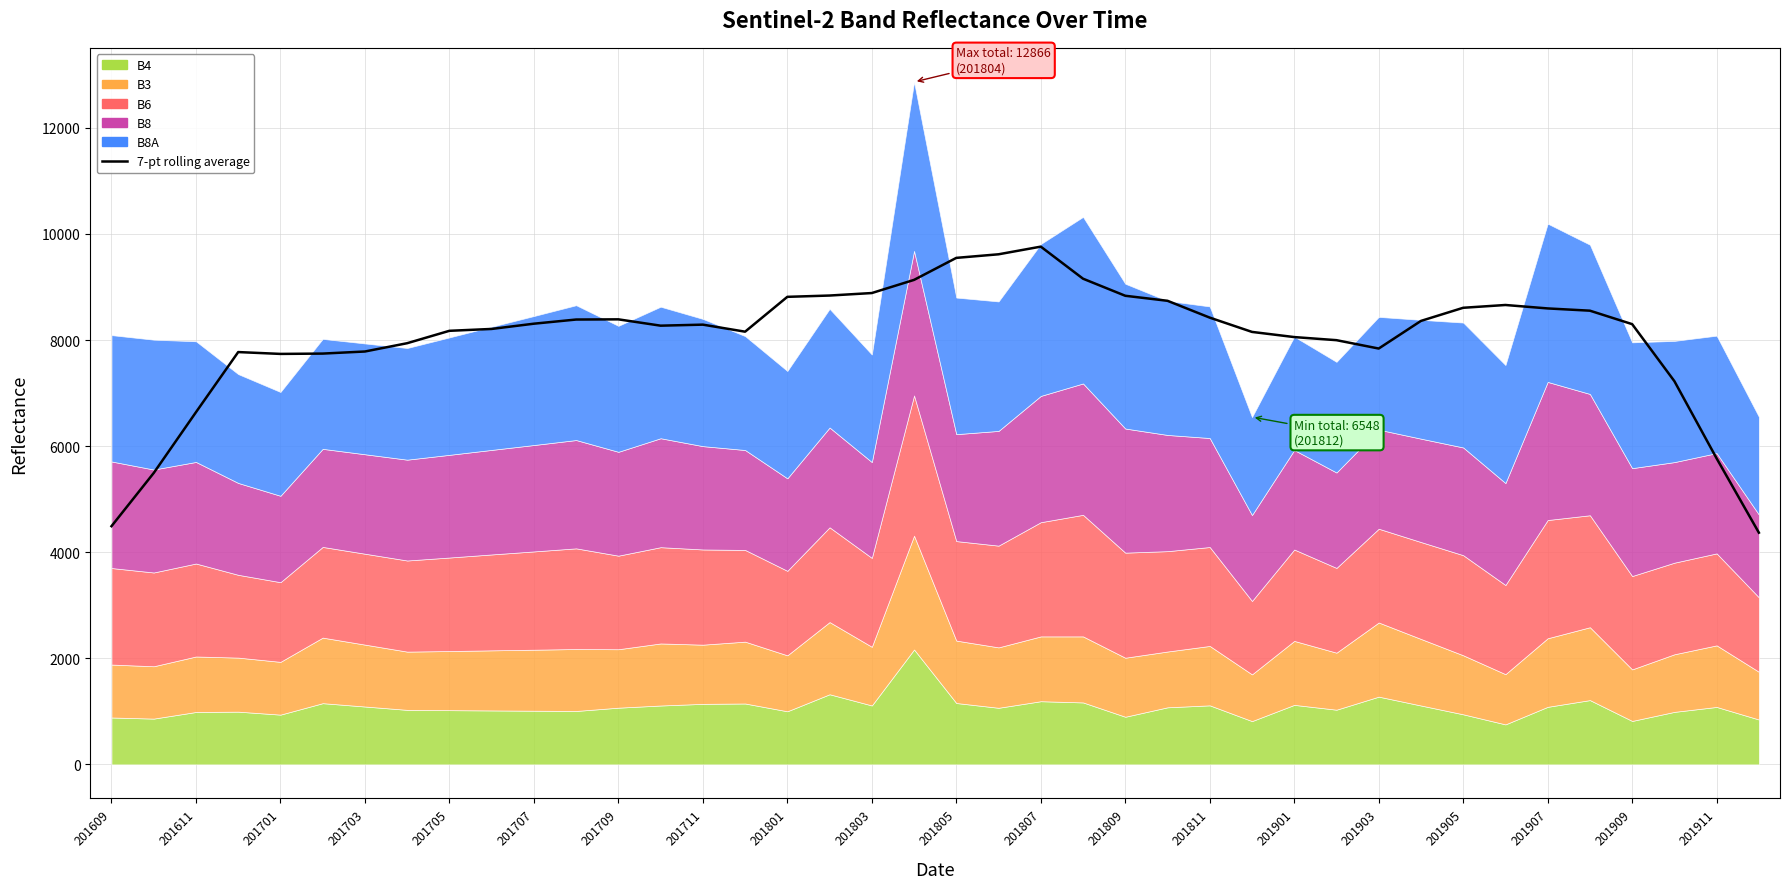

What is the difference between the maximum and minimum values?

5393.0